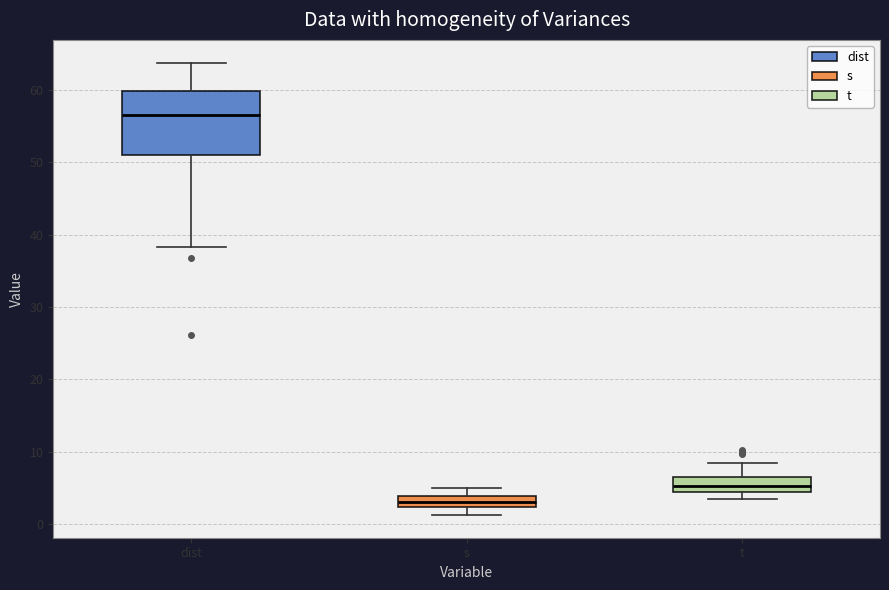

Which box's median line is the lowest?

s